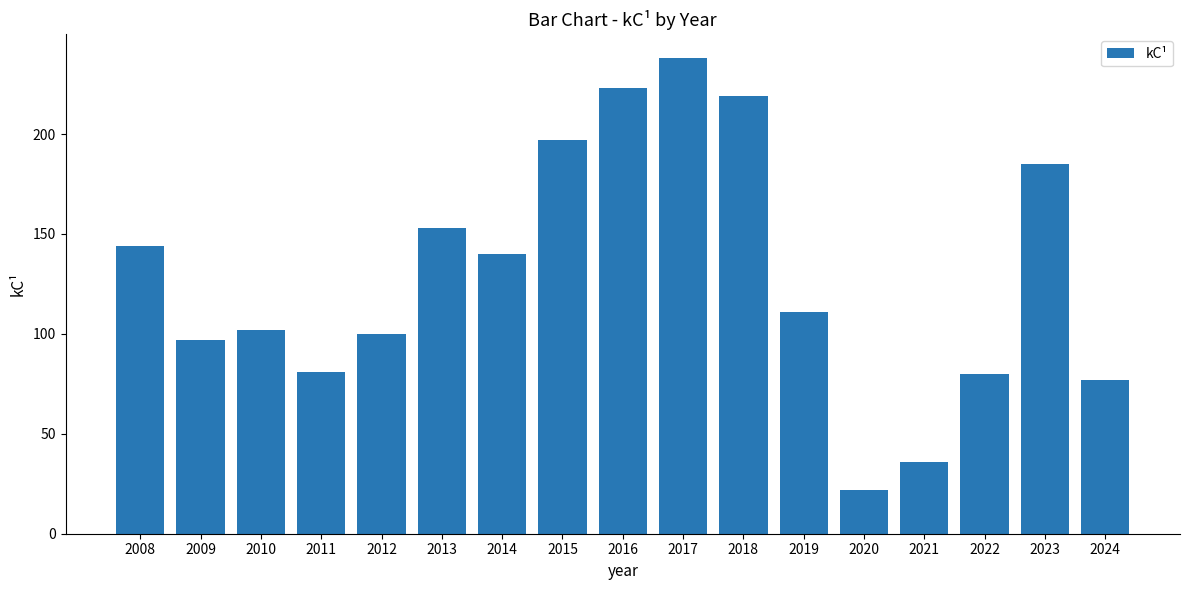

What is the value of the 8th bar from the left?

197